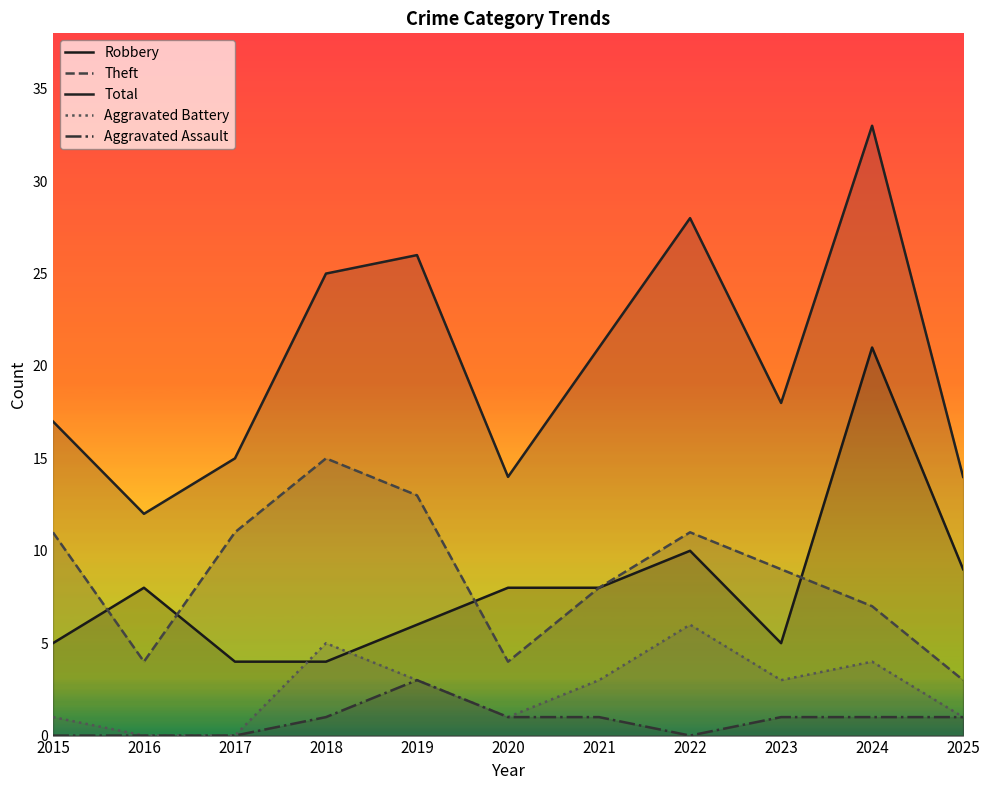

At which label is Aggravated Assault closest to 1?

2018